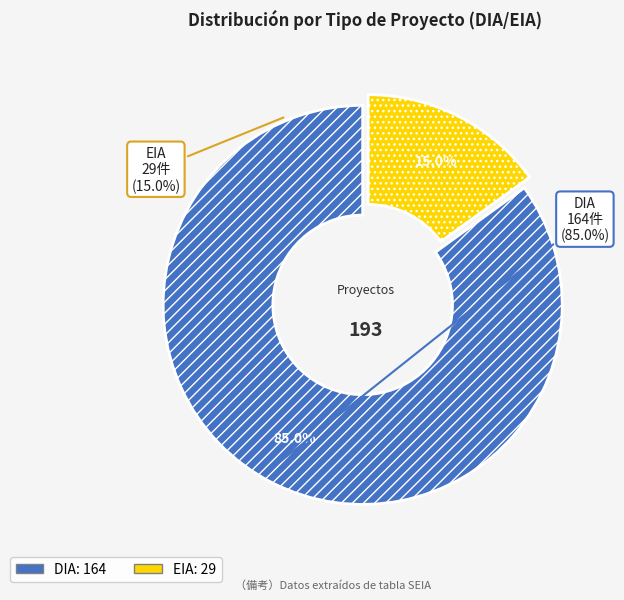

What percentage do EIA and DIA together represent?

100.0%